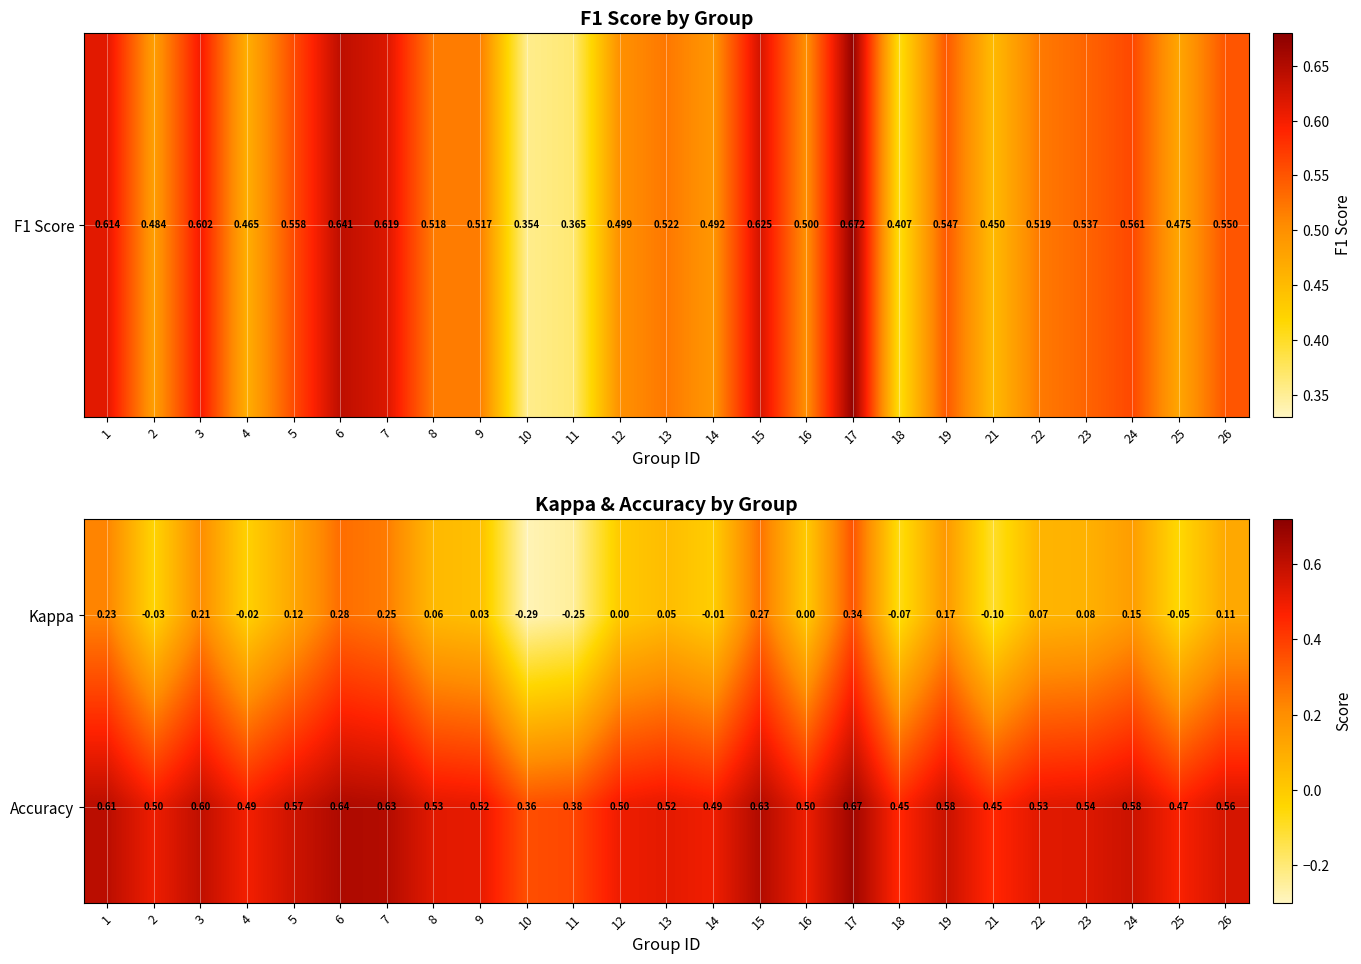

Between 3 and 24, which series saw the biggest shift?

Kappa